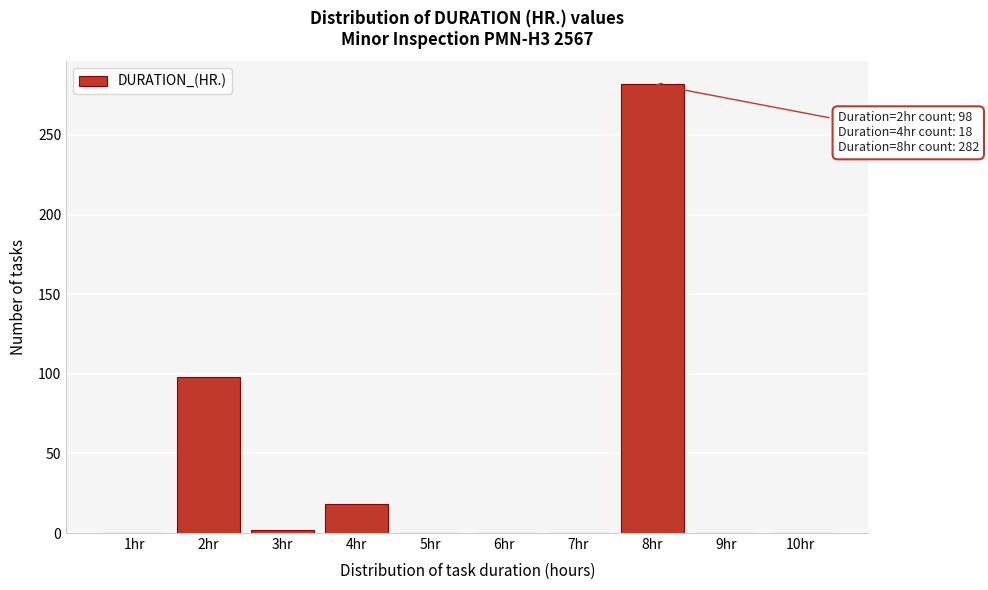

Reading left to right, transcribe all the data shown in this chart.

1hr=0	2hr=98	3hr=2	4hr=18	5hr=0	6hr=0	7hr=0	8hr=282	9hr=0	10hr=0